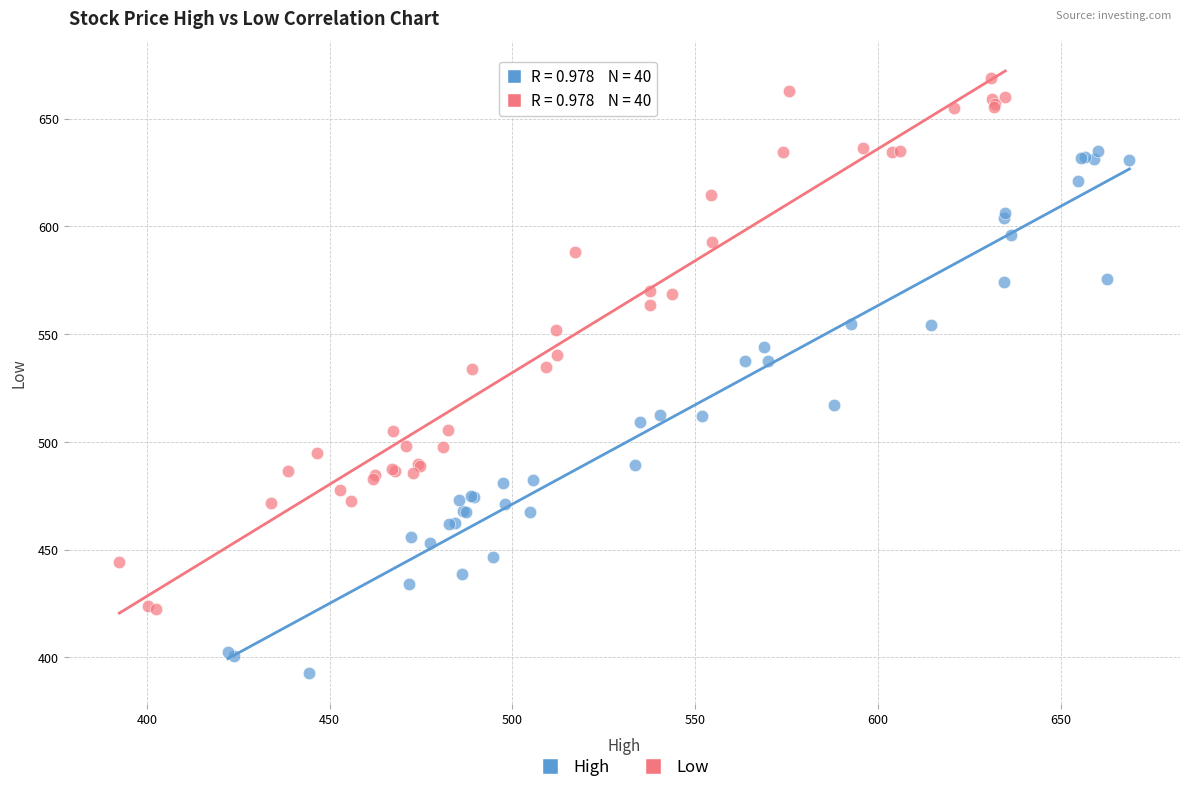

Which series contains the highest Y value?

Low